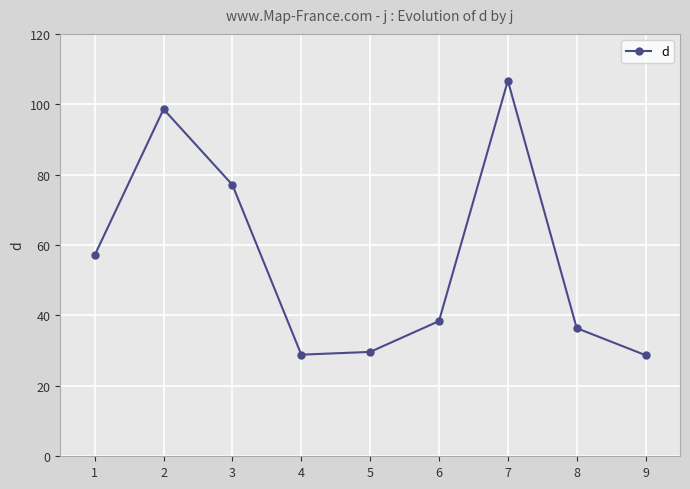

What is the change in value from 3 to 4?

-48.2